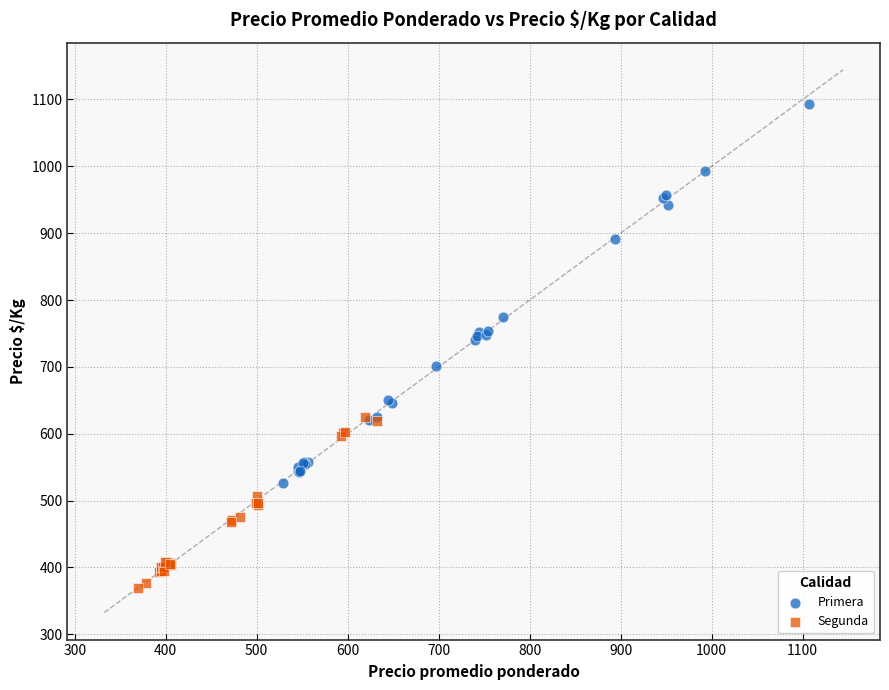

Which series has the widest spread of Y values?

Primera